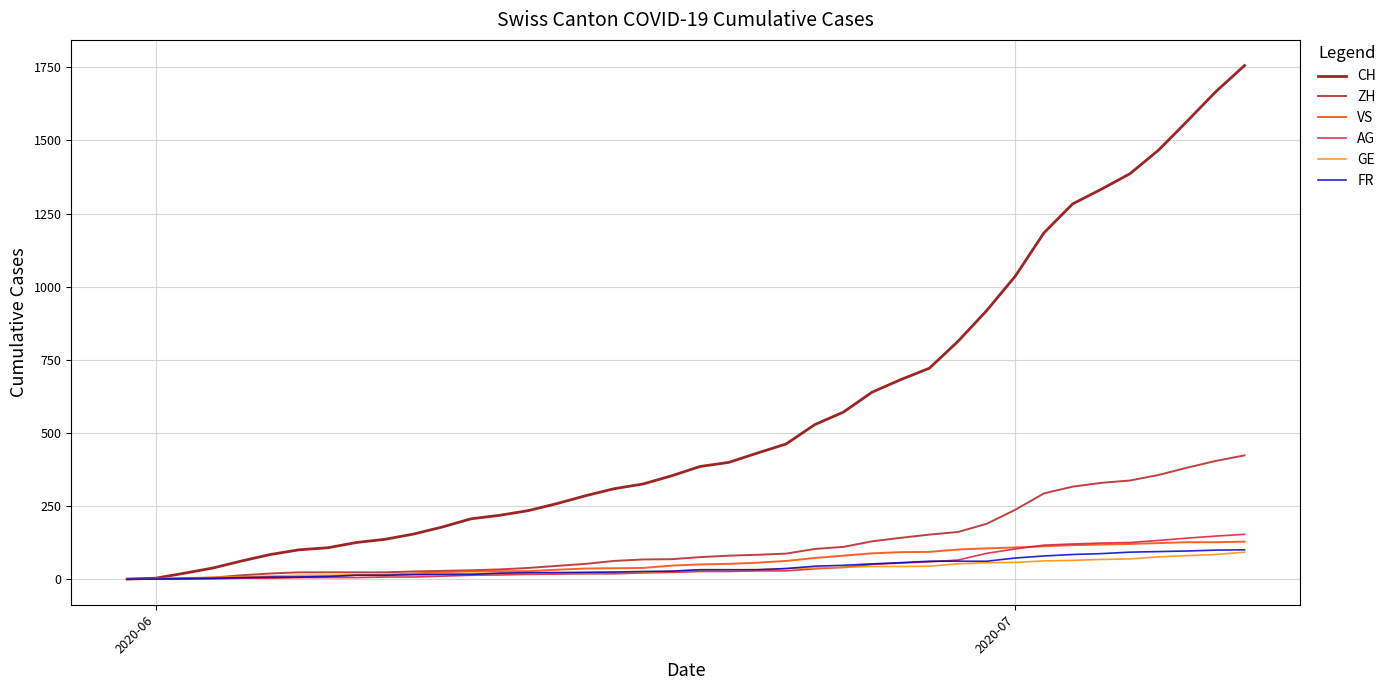

Which series has the largest total across all categories?

CH